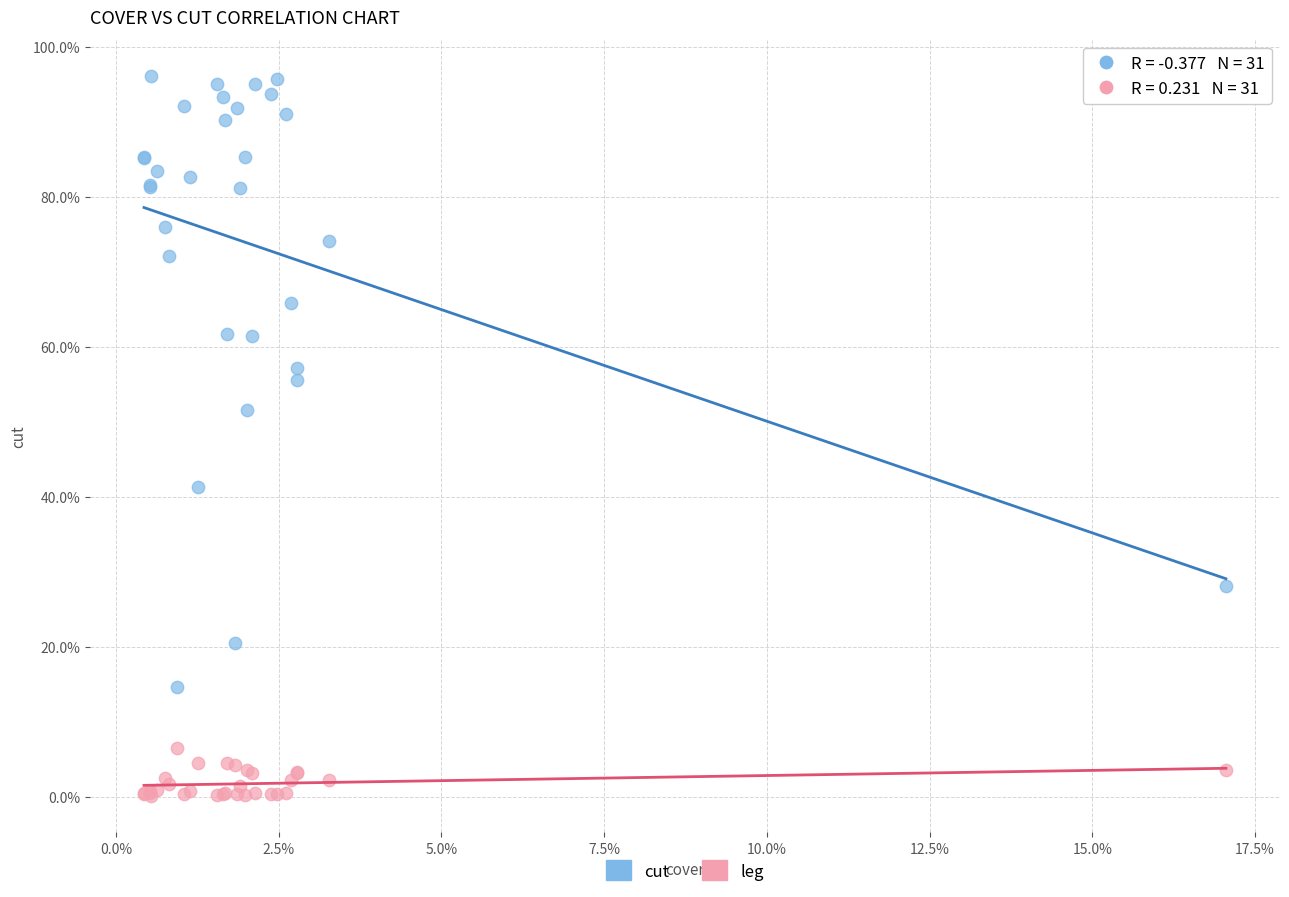

Which series has the largest Y range (max minus min)?

cut